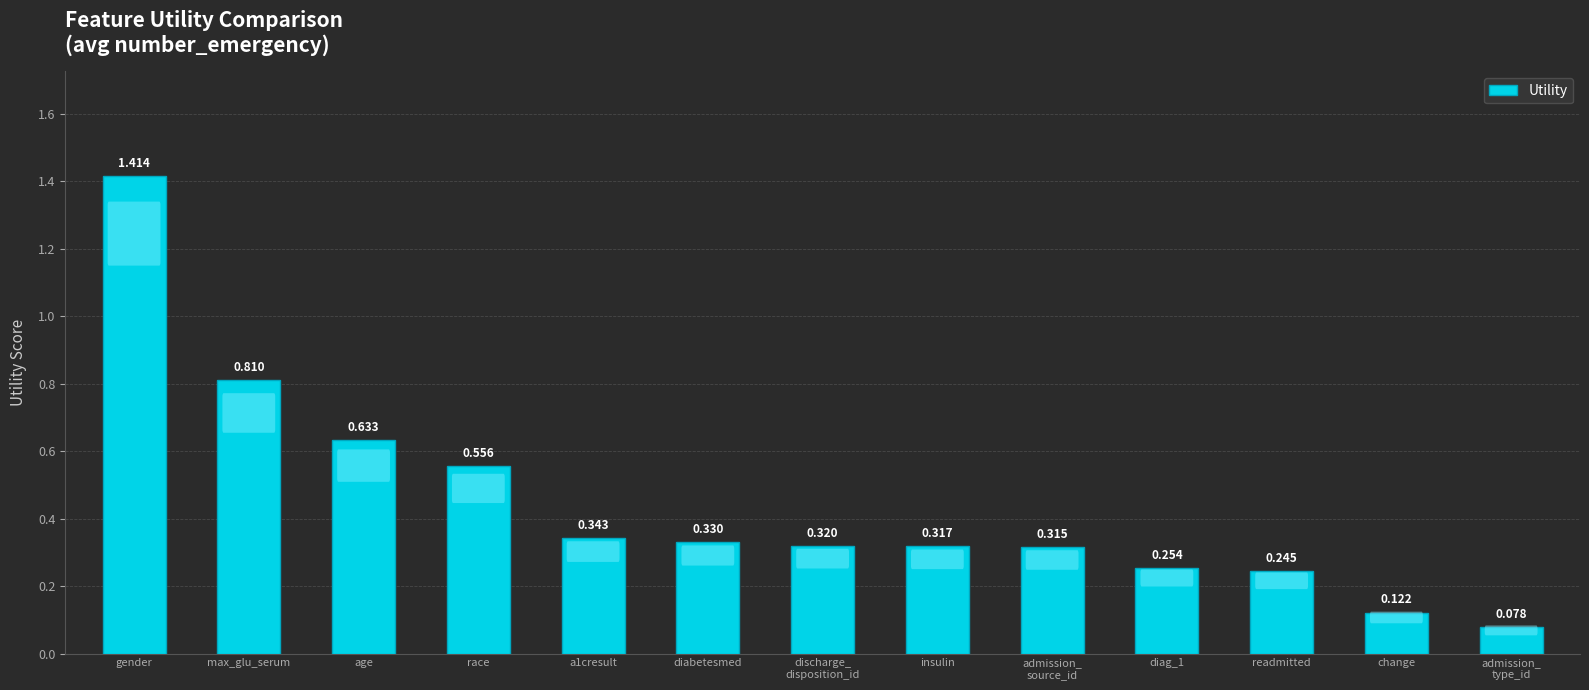

Between max_glu_serum and diag_1, which is larger?

max_glu_serum